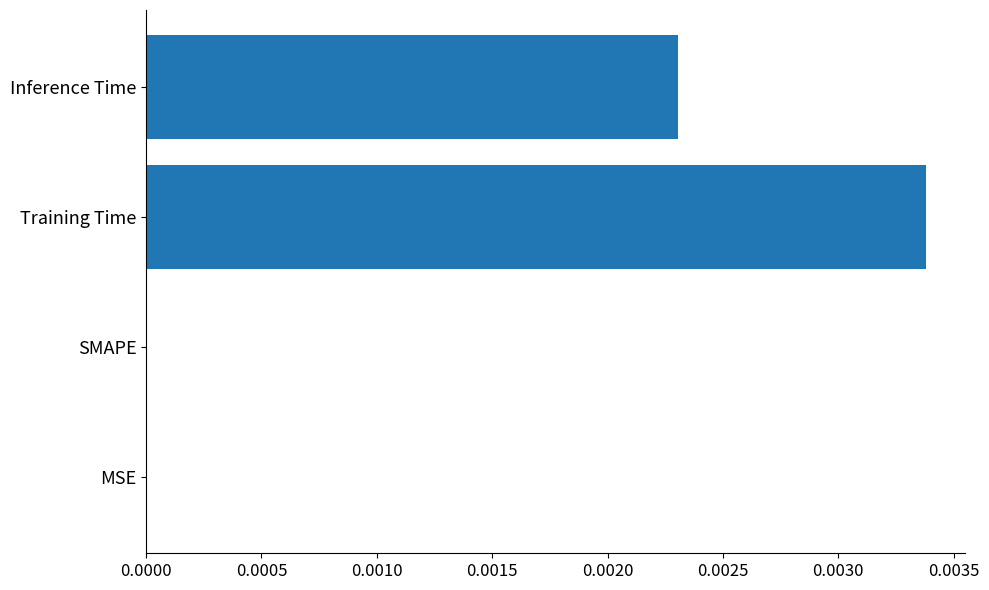

How many values are between 0 and 1?

4